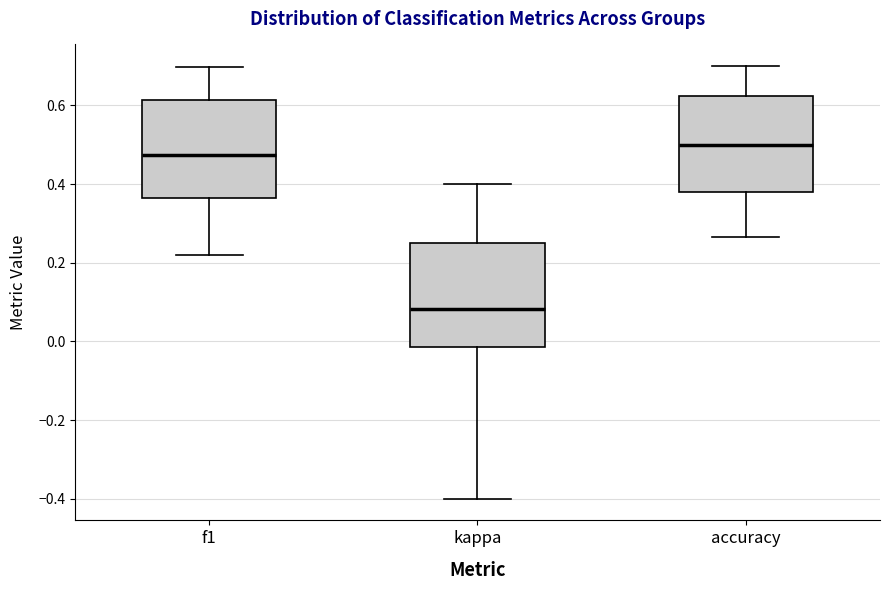

Where does the lower whisker of the box for kappa end on the y-axis? The values are not printed on the chart, so give them approximately, as read against the axis.

-0.40